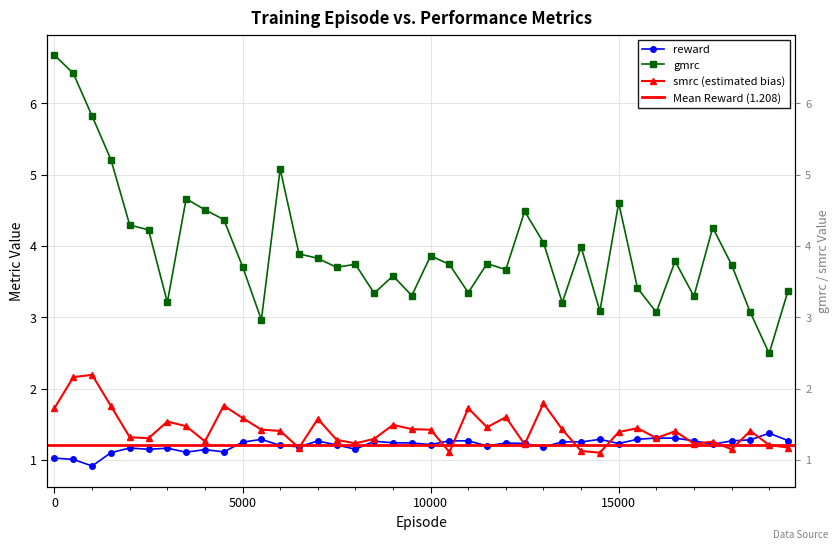

Which series has the largest total across all categories?

gmrc